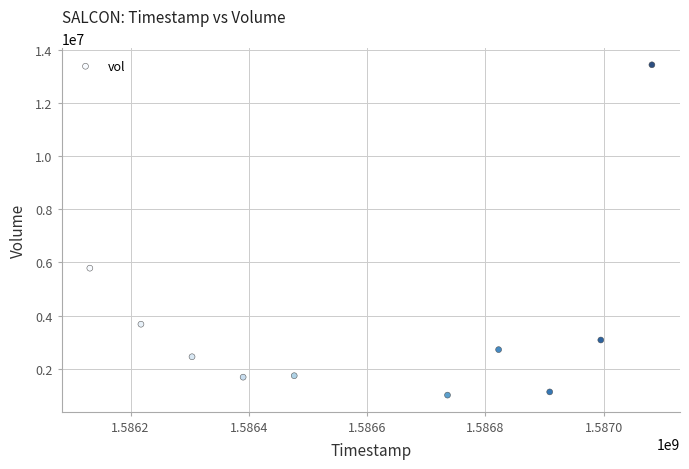

What Y value in the scatter plot is closest to 7220750?

5785000